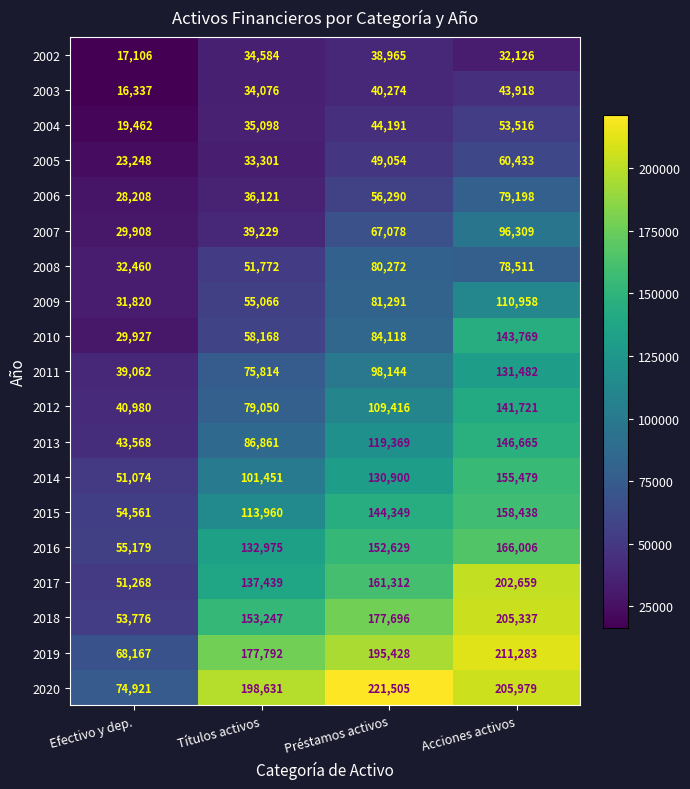

Count the number of data series in this chart.

19